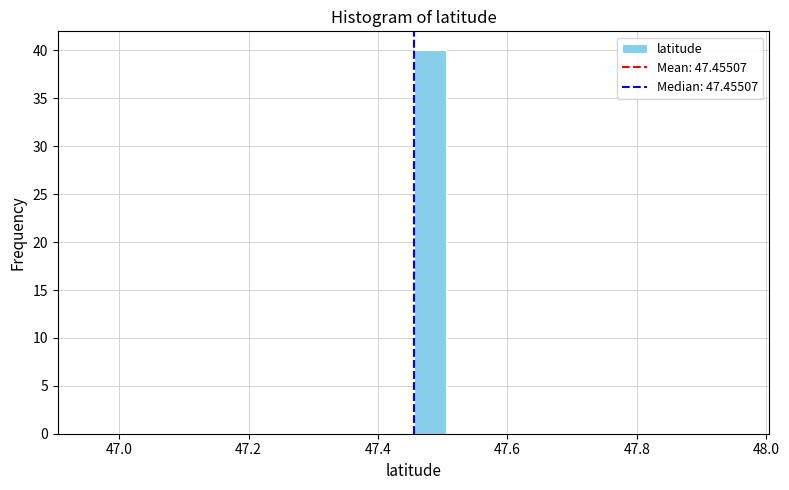

Around what value on the x-axis is the tallest bar? Give the approximate position of its centre, as read against the axis.

47.48